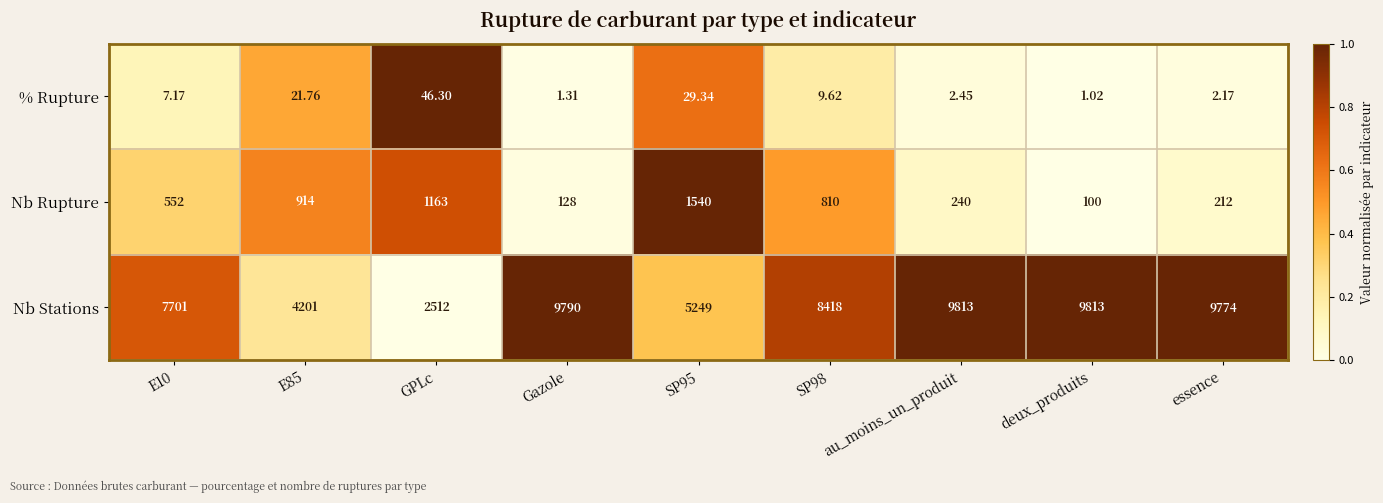

Which series has the largest total across all categories?

Nb Stations